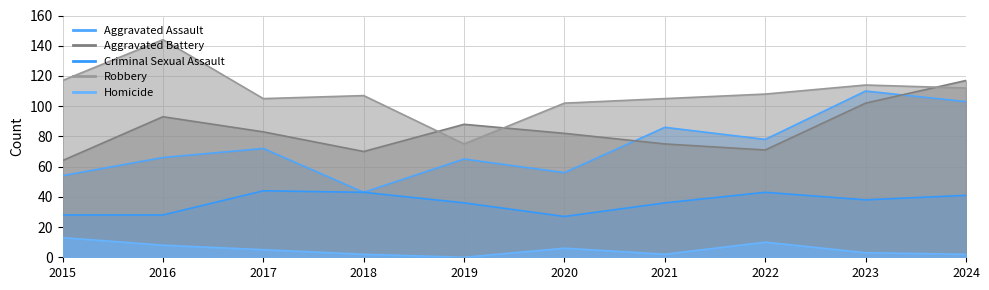

Rank the series at 2017 from highest to lowest value.

Robbery, Aggravated Battery, Aggravated Assault, Criminal Sexual Assault, Homicide